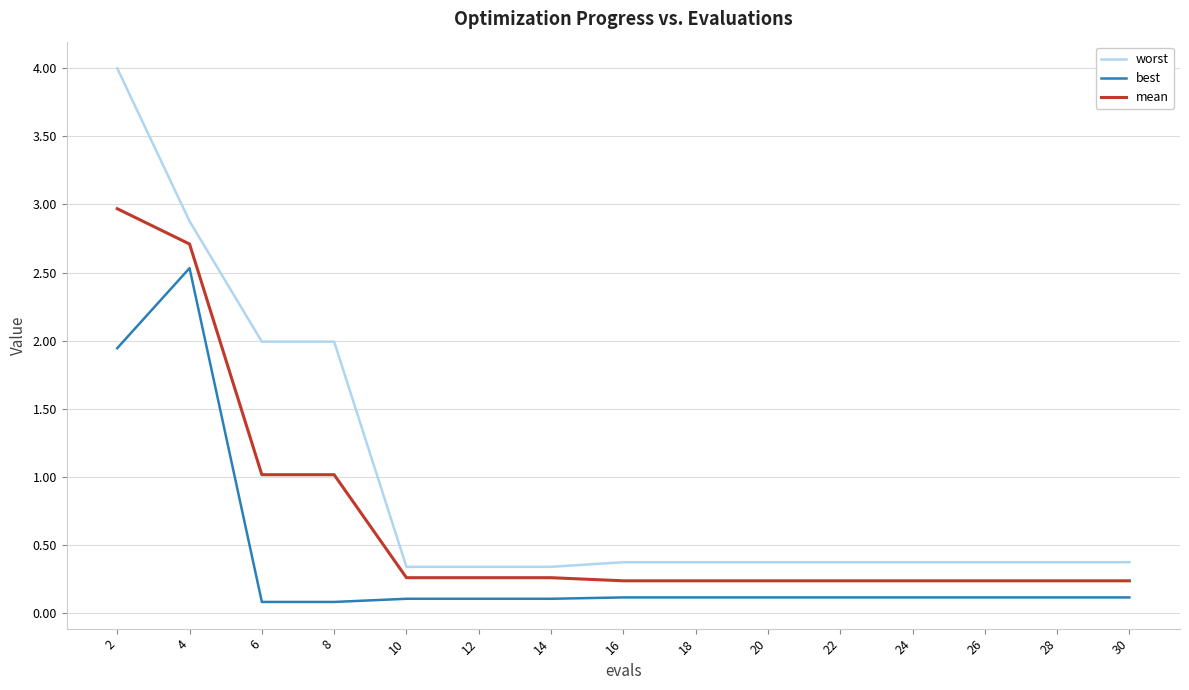

Which series has the largest range (max minus min)?

worst